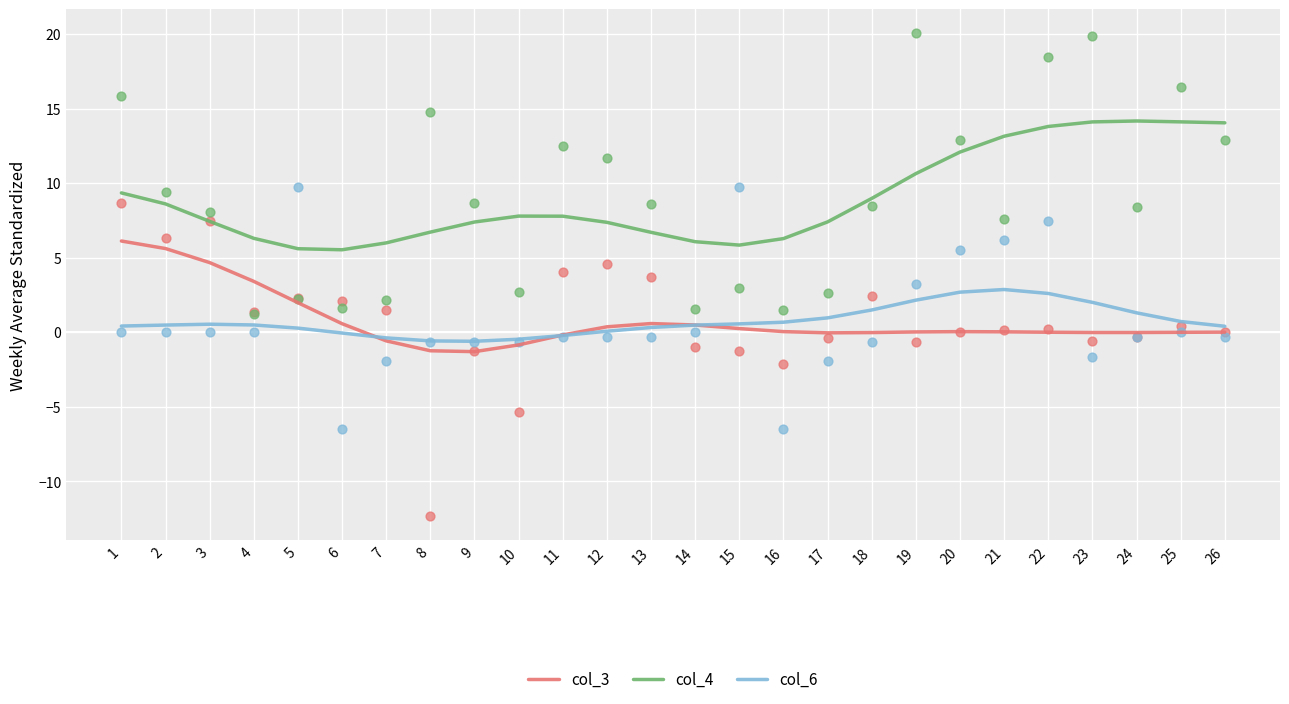

Which series contains the highest Y value?

col_4